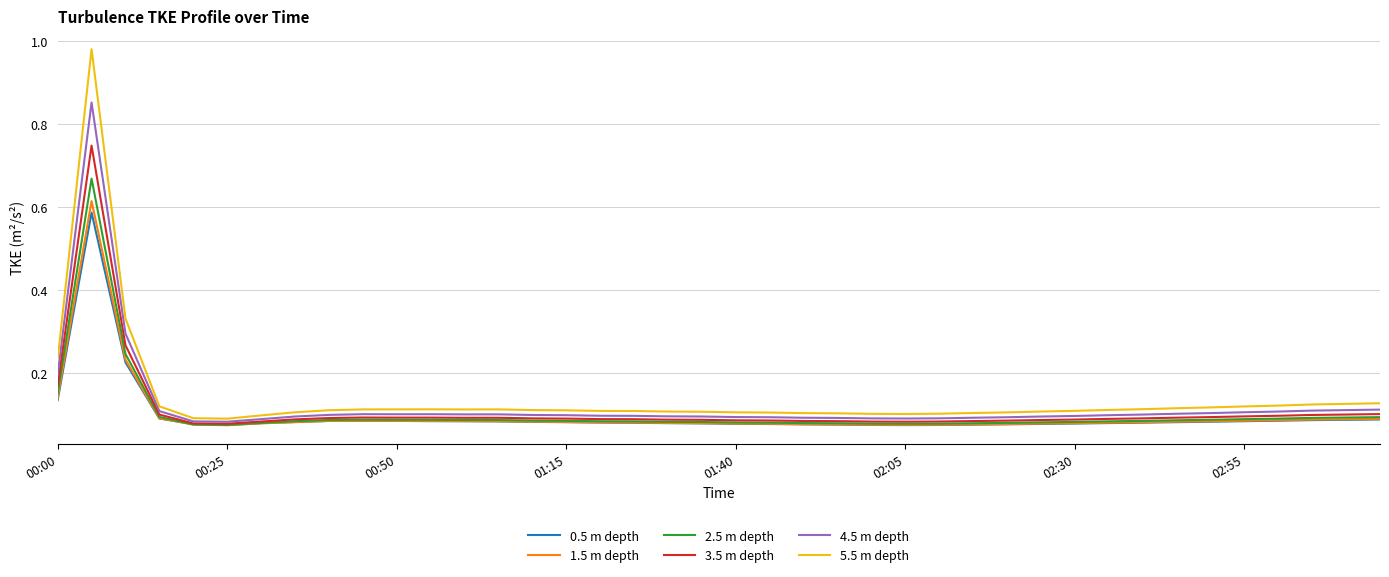

At how many categories does at least one series exceed 0?

40